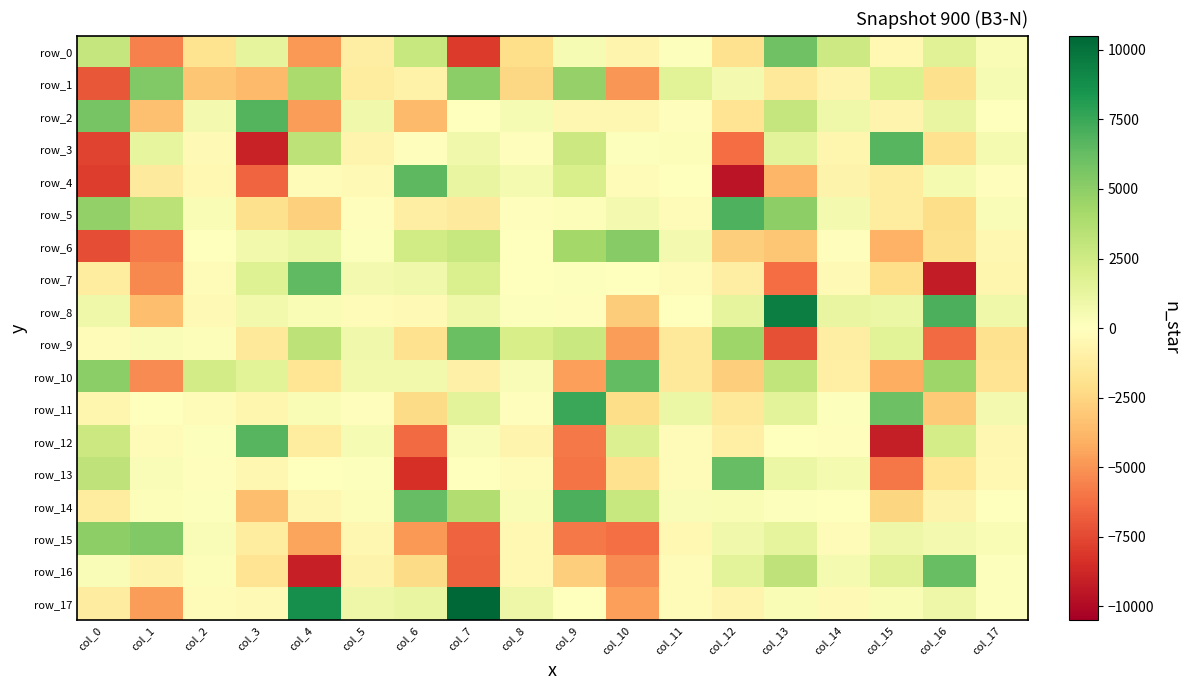

How many positive values does the row_9 series have?

9